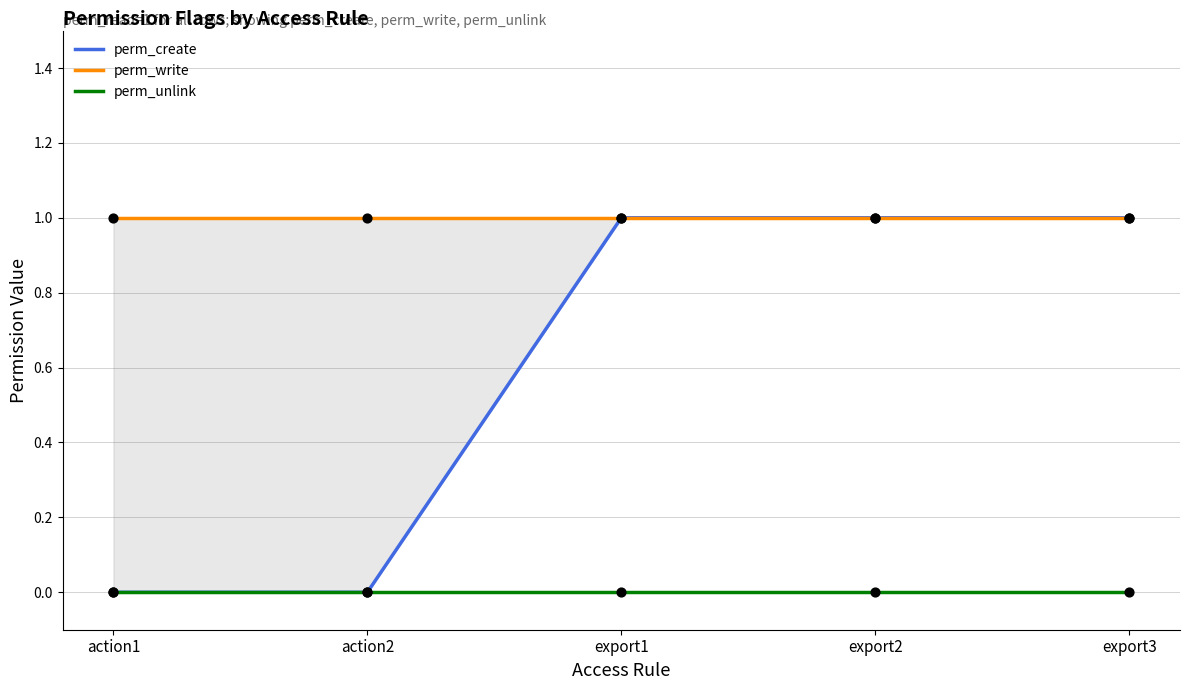

What is the total value across all series at access_test_studio_model_action2?

1